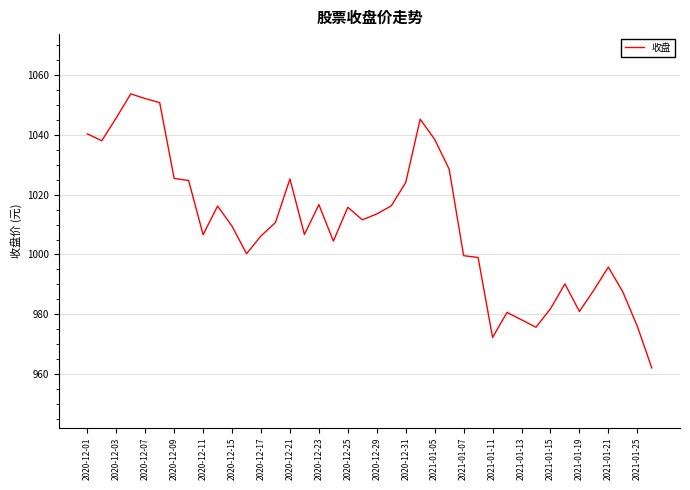

What is the difference between the maximum and minimum values?

91.7